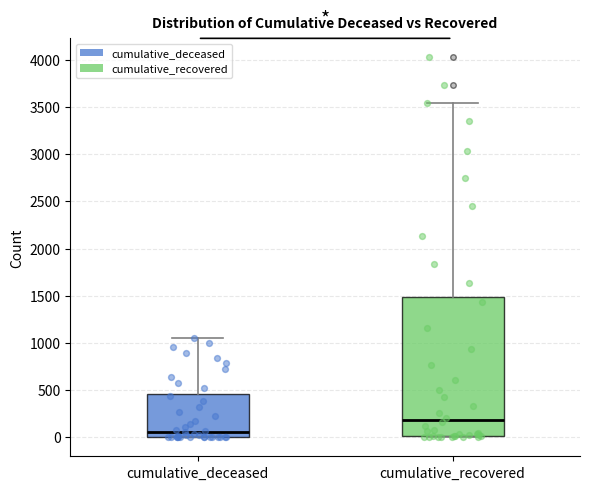

Reading left to right, read every box against the y-axis: the position of its median line, the range the box covers, and the ends of its whiskers. The values are not printed on the chart, so give them approximately, as read against the axis.

cumulative_deceased: median 50, box 0 to 450, whiskers 0 to 1050
cumulative_recovered: median 200, box 0 to 1500, whiskers 0 to 3550